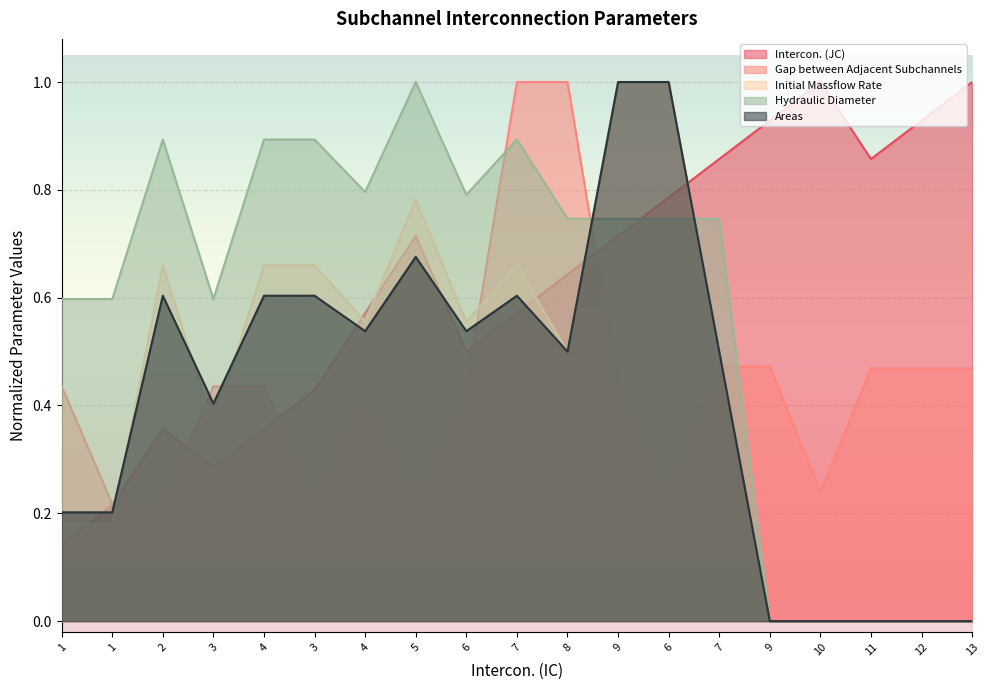

Between 7 and 10, which series saw the biggest shift?

Hydraulic Diameter